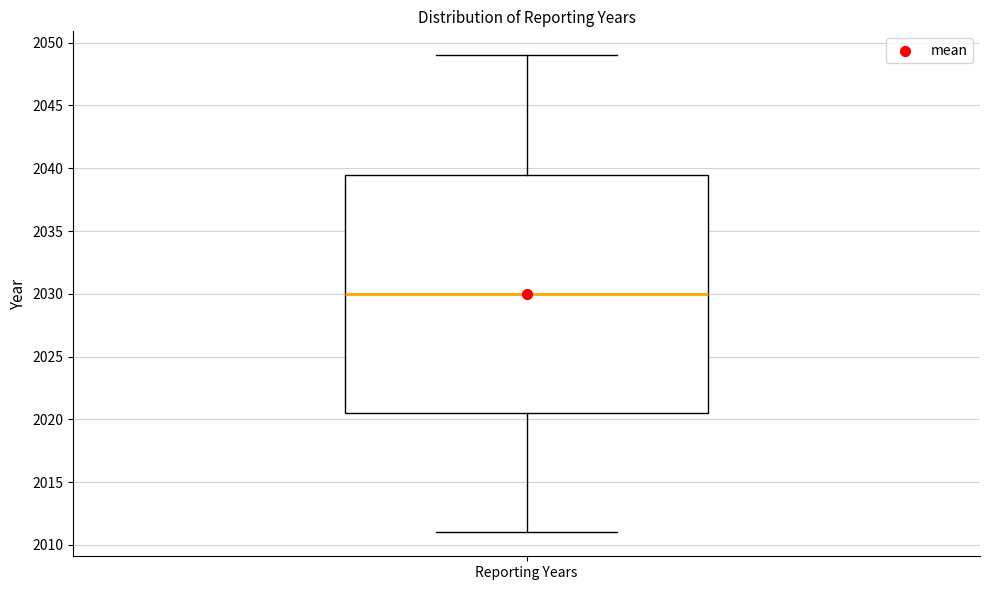

Where is the lower edge of the box for Reporting Years on the y-axis? The values are not printed on the chart, so give them approximately, as read against the axis.

2020.5